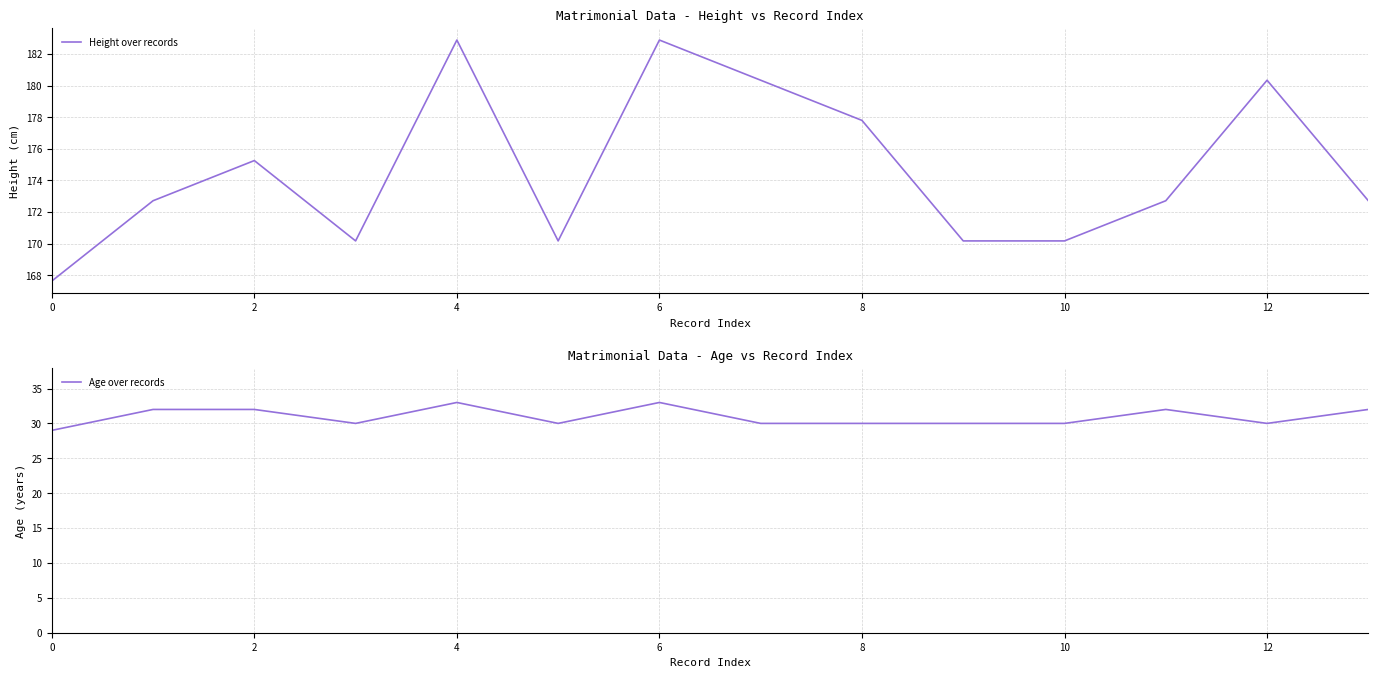

What is the minimum value for Age over records?

29